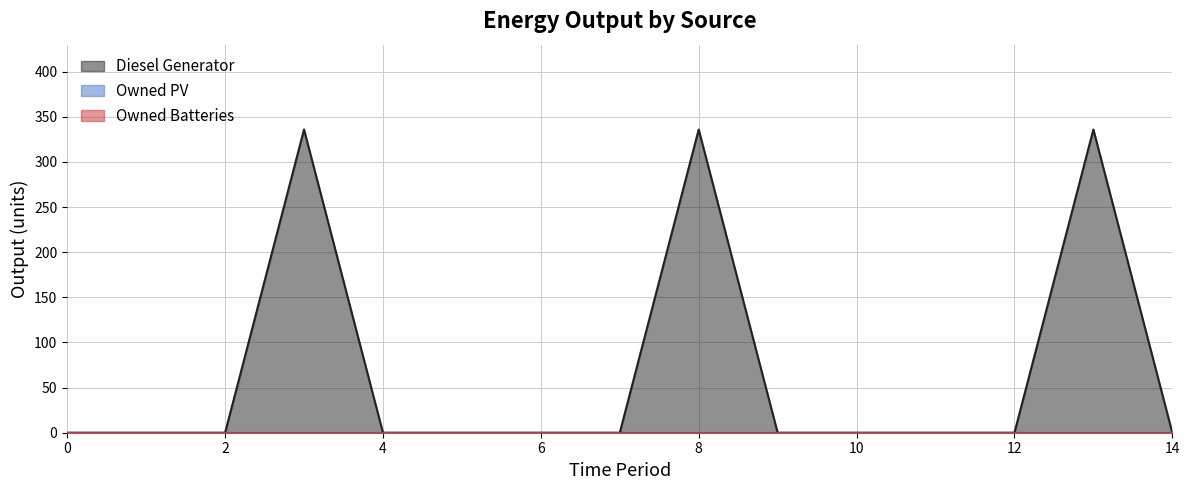

Rank the series at 14 from lowest to highest value.

Diesel Generator, Owned PV, Owned Batteries